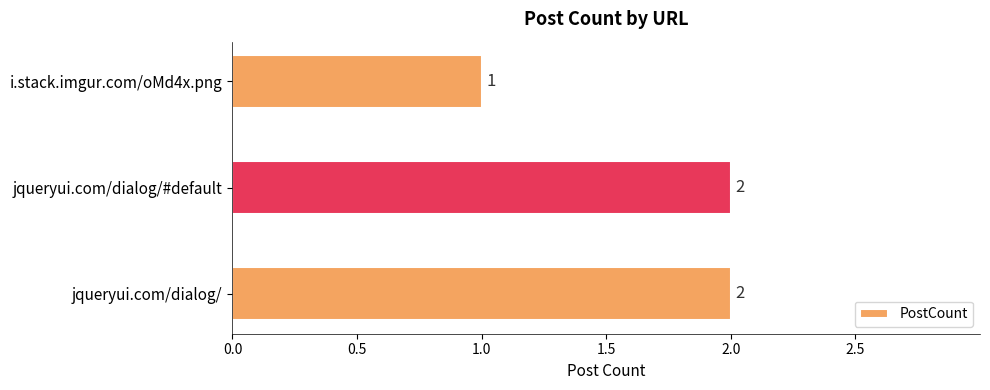

True or false: the data shows 1 at i.stack.imgur.com/oMd4x.png.

True